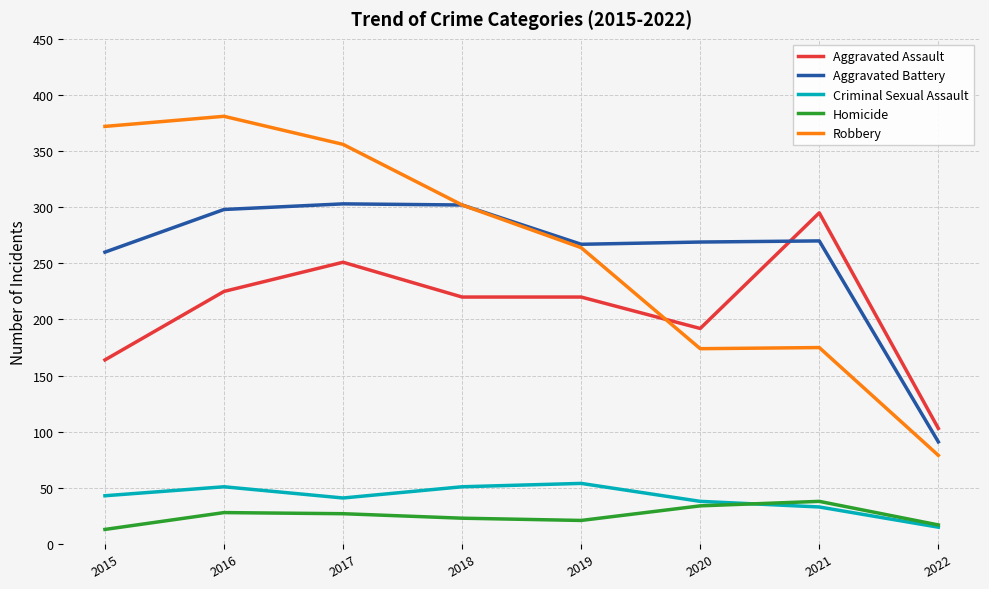

What is the difference between the highest and lowest values at 2020?

235